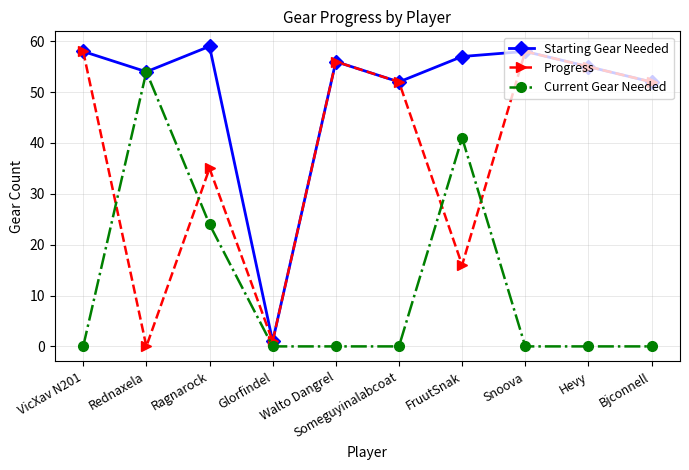

Rank the series by their average value, from lowest to highest.

Current Gear Needed, Progress, Starting Gear Needed